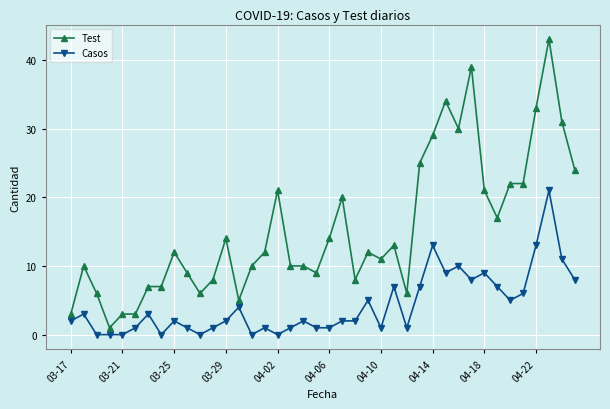

What is the sum of all Test values?

620